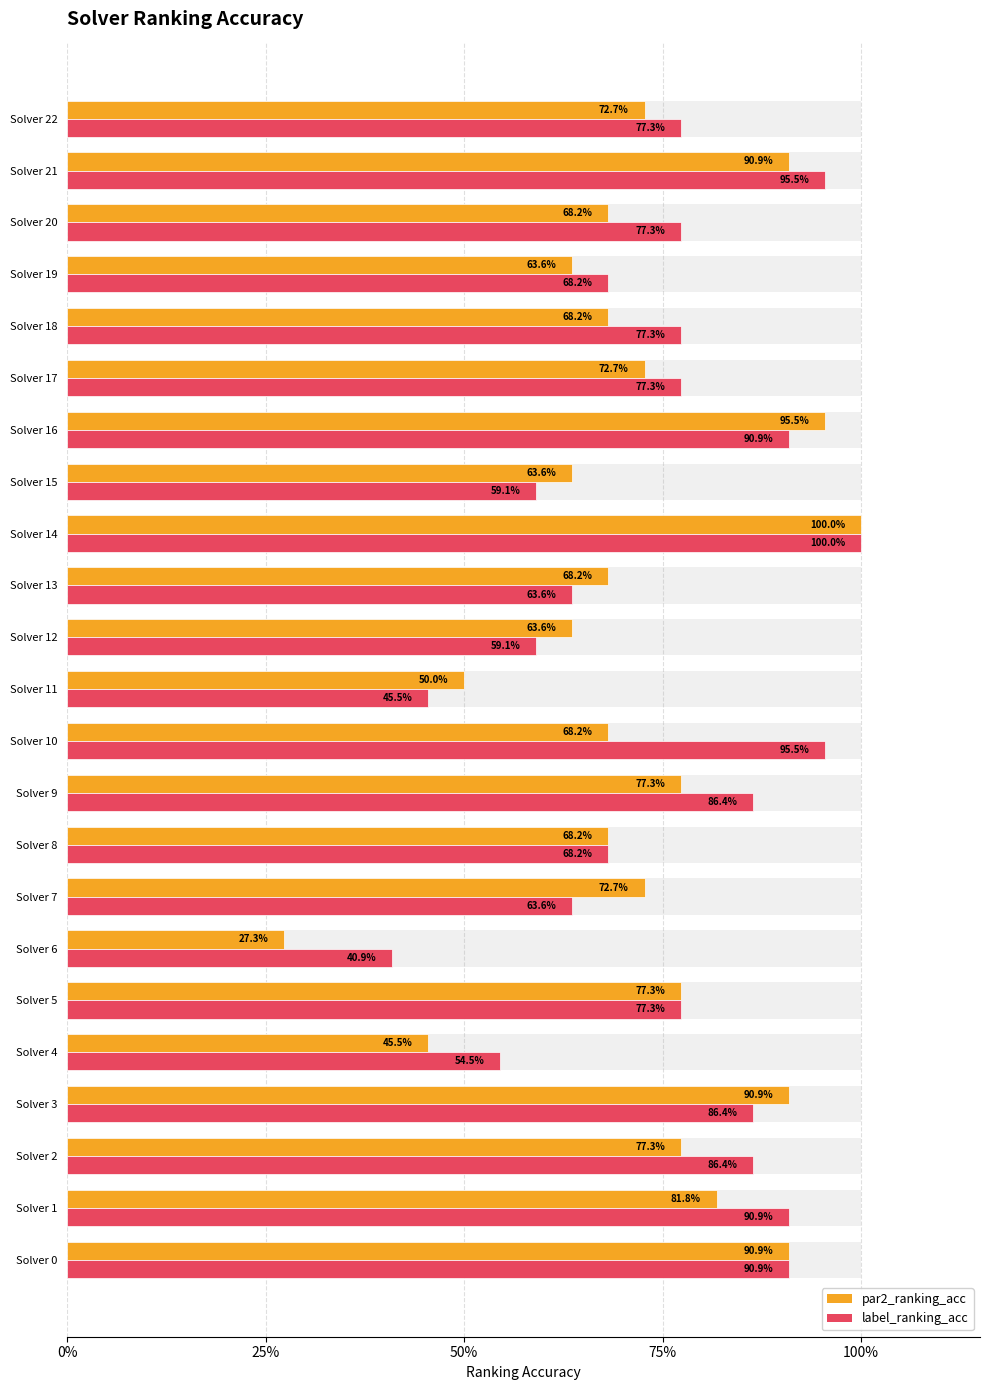

Between Solver 17 and Solver 8, which is larger?

Solver 17